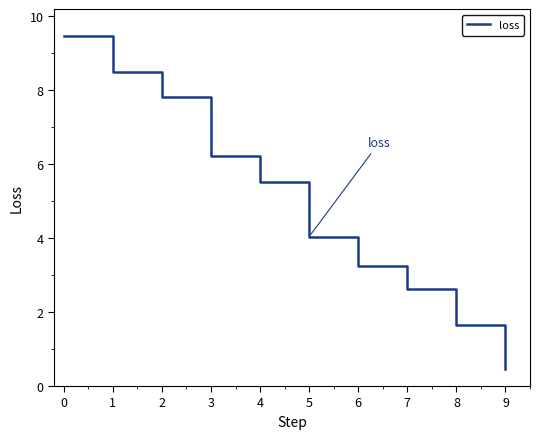

True or false: there are more than 1 points higher than both neighbors.

False